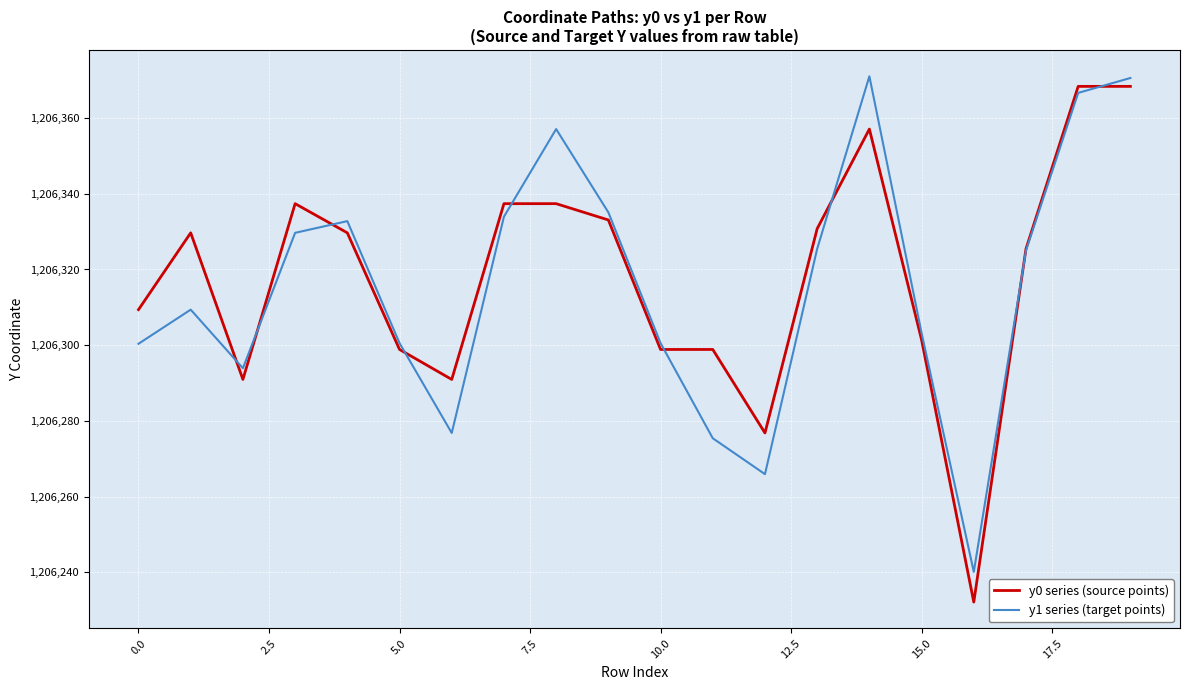

What is the smallest value displayed?

1206232.2